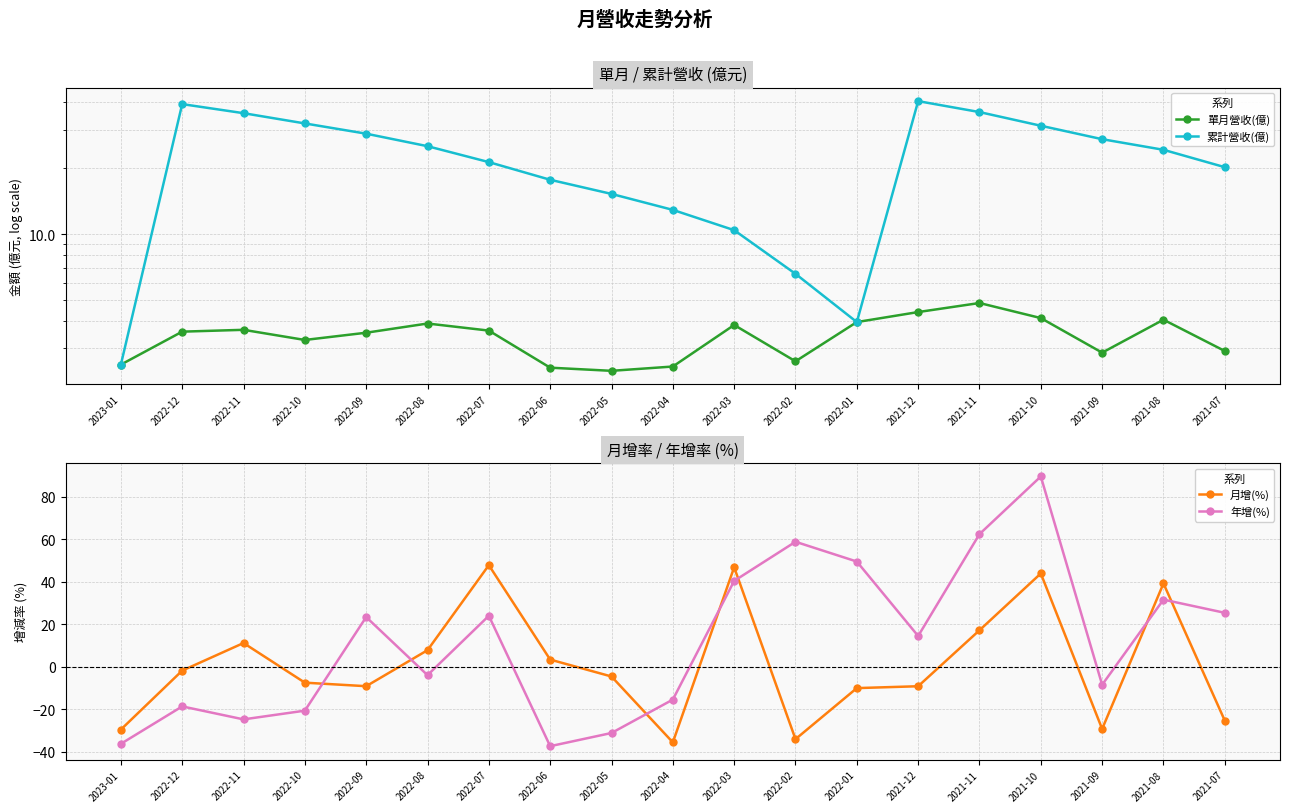

What is the value of the 月增(%) point at the 8th from the left?

3.4